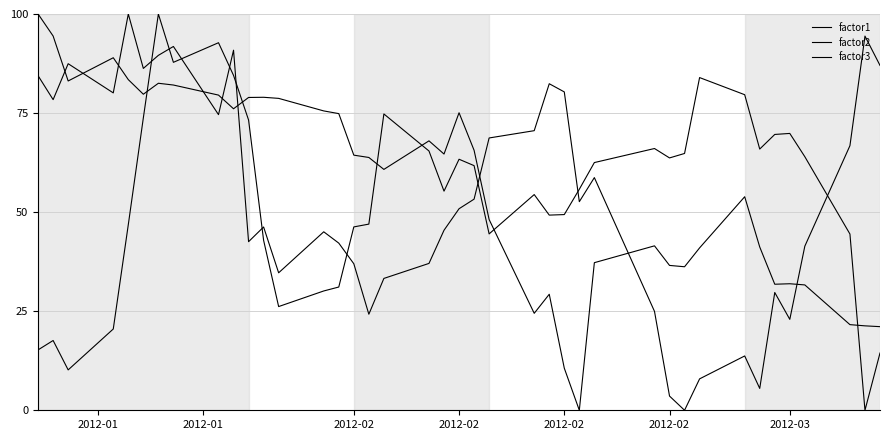

Does the chart have visible grid lines?

Yes